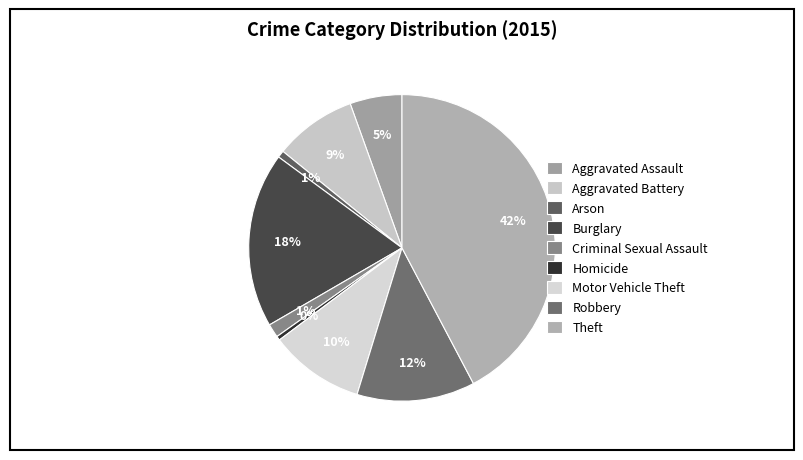

What percentage is the Aggravated Assault slice, to the nearest percent?

5%